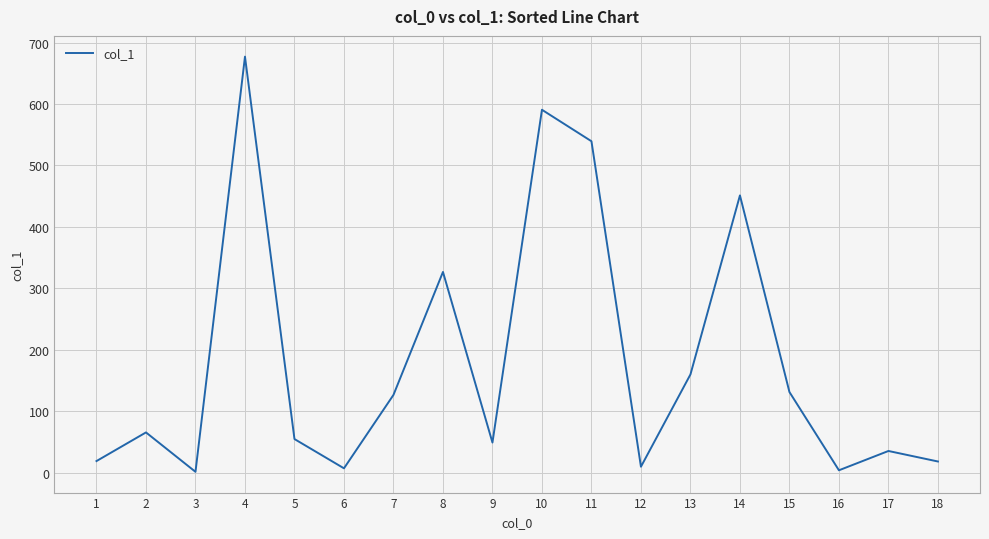

The value at 8 is 326.8. True or false?

True